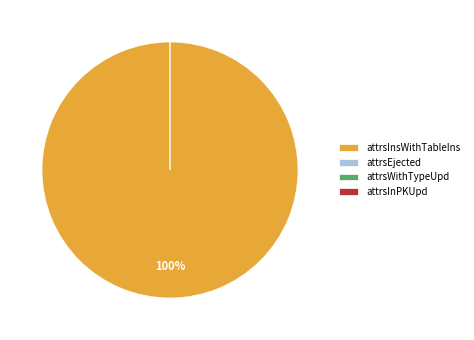

The attrsInPKUpd slice represents 1% of the pie. True or false?

False